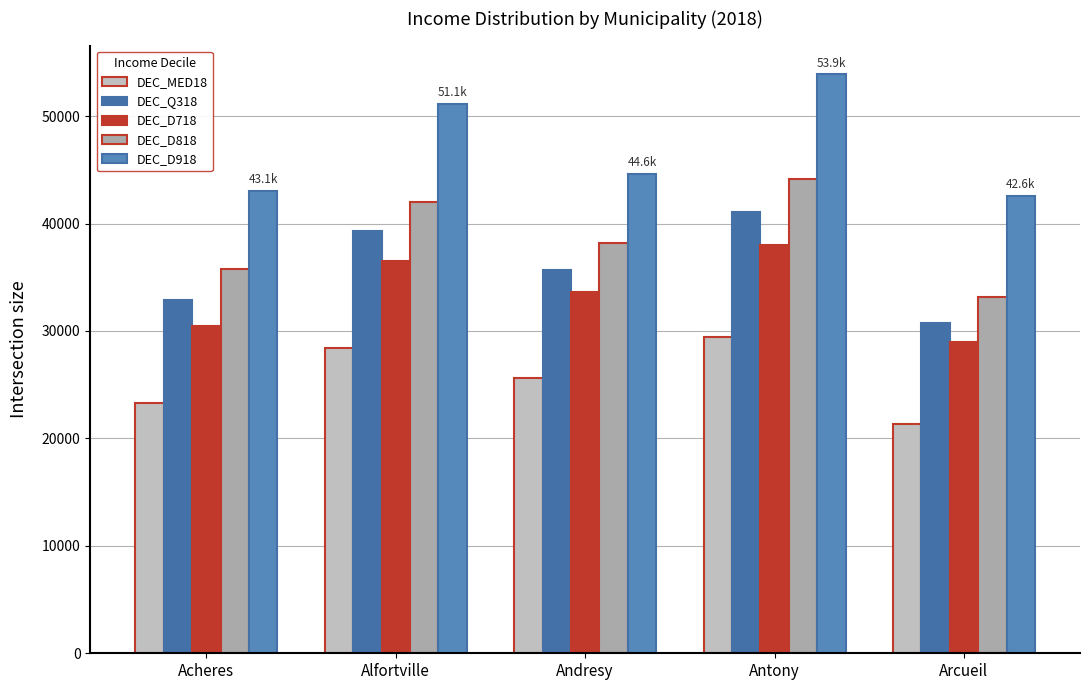

The value of DEC_MED18 at Acheres is 23310. True or false?

True